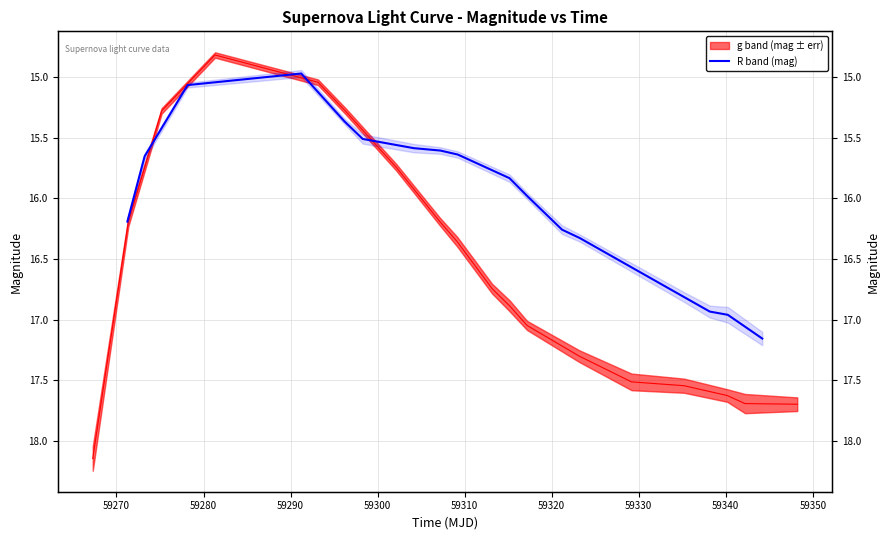

Does the chart display data point markers on the line(s)?

No